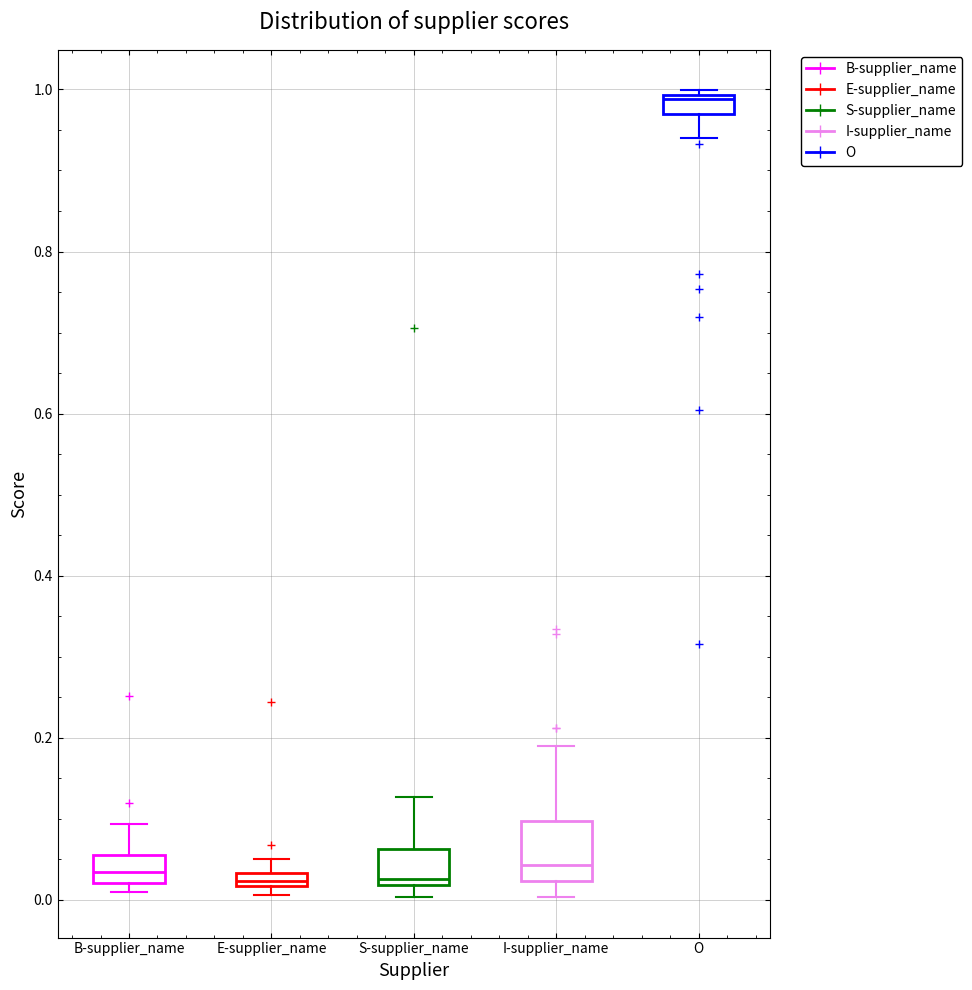

Comparing the boxes themselves (not the whiskers), which one is the tallest?

I-supplier_name